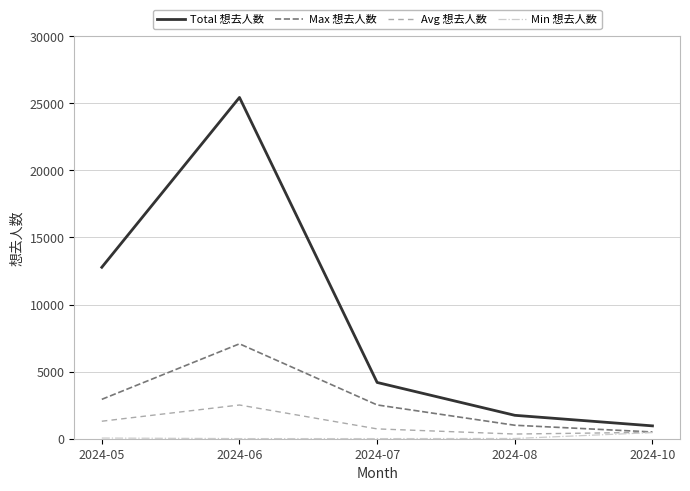

At which label is Max 想去人数 closest to 3788?

2024-05